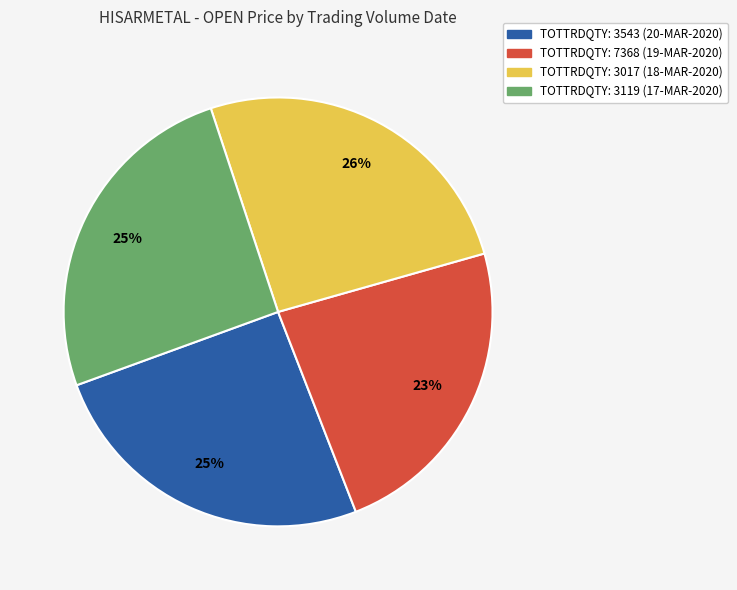

How many segments does this pie chart have?

4